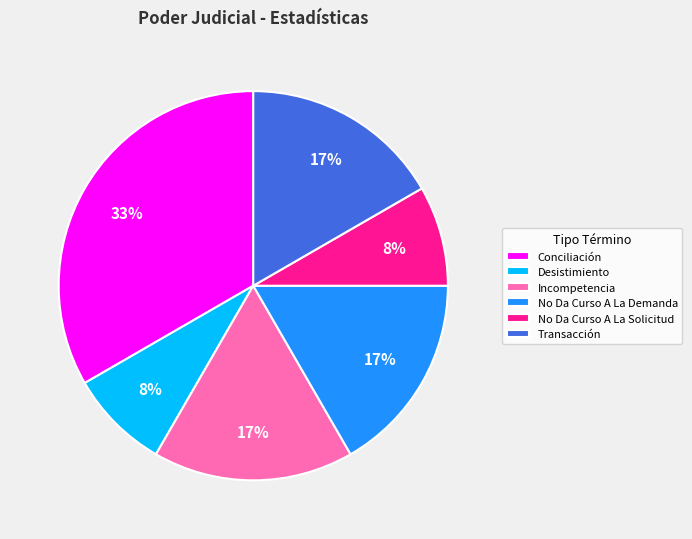

Count the number of slices in the pie.

6